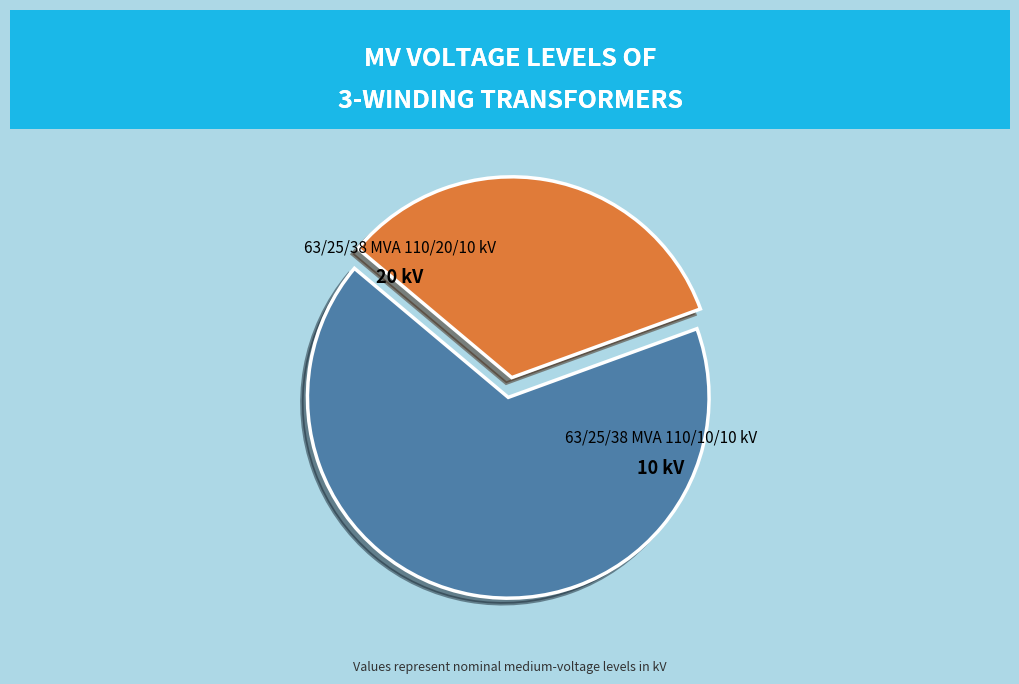

Is the sum of 63/25/38 MVA 110/20/10 kV and 63/25/38 MVA 110/10/10 kV greater than half?

Yes